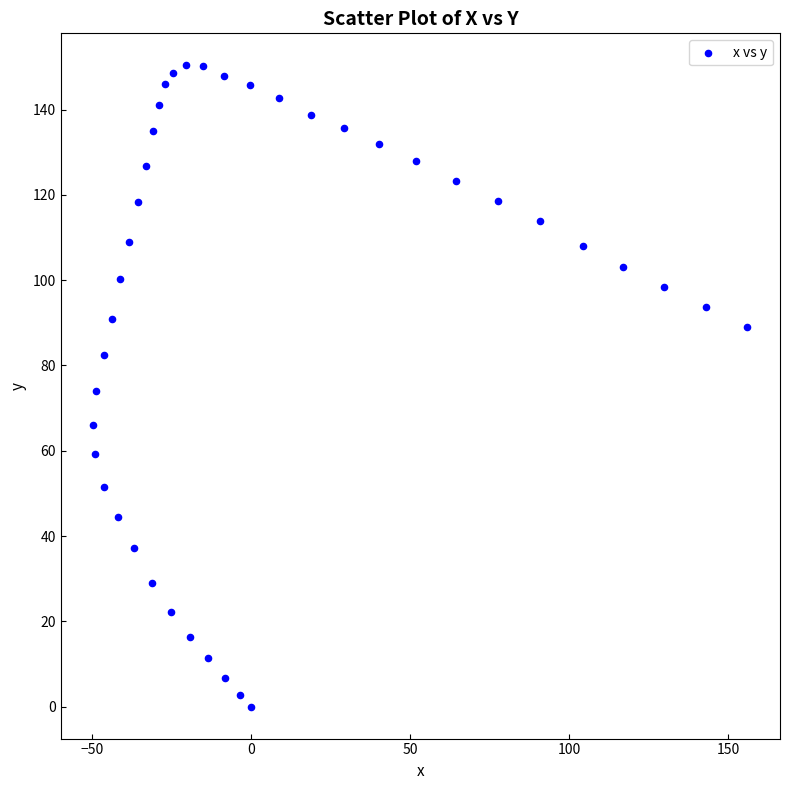

What is the range of X values (max minus min)?

205.7